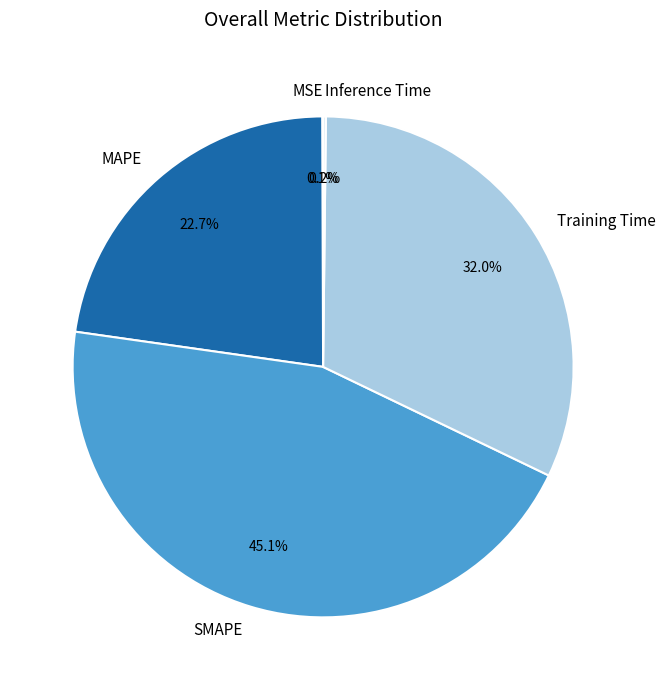

Is there any slice that represents more than half of the pie?

No